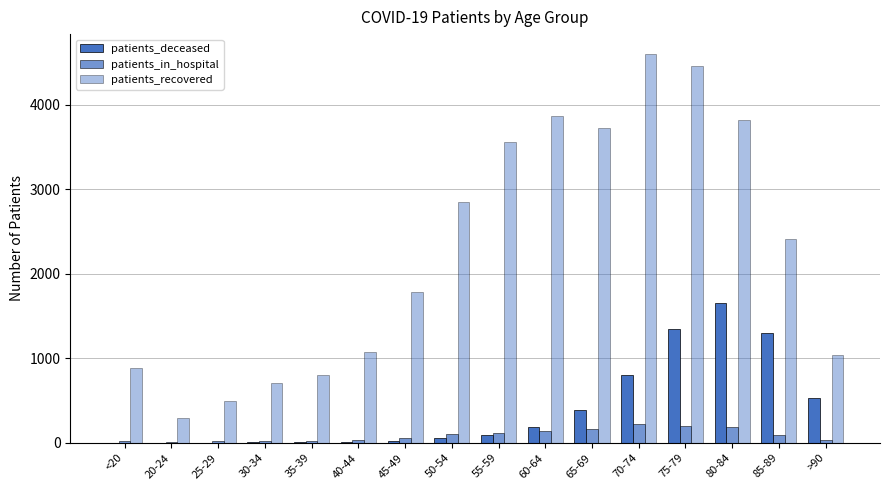

Are the bars grouped side by side (vs. stacked)?

Yes